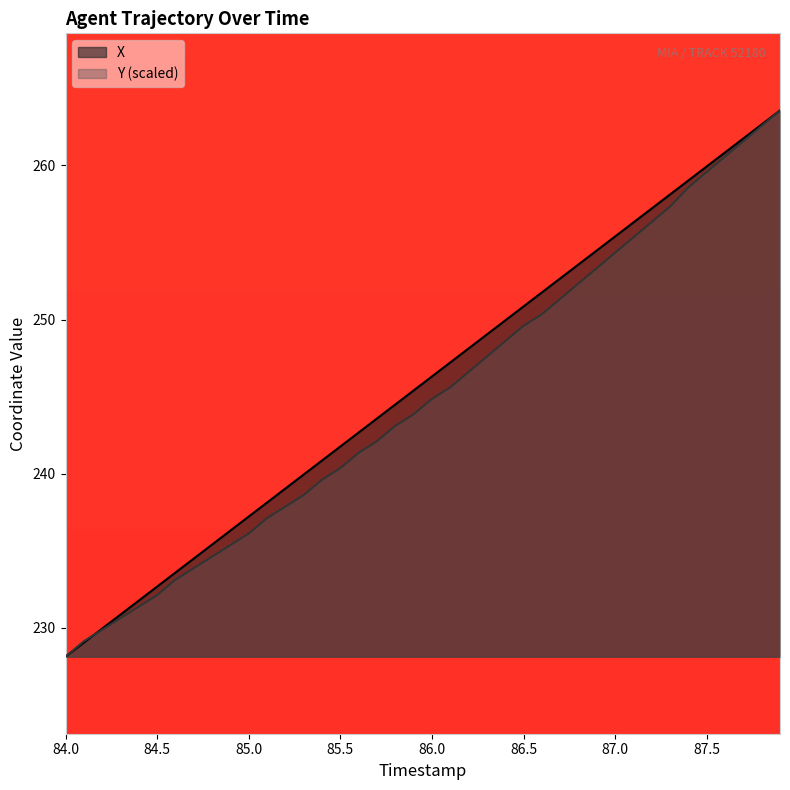

Which series has the widest spread of values?

X